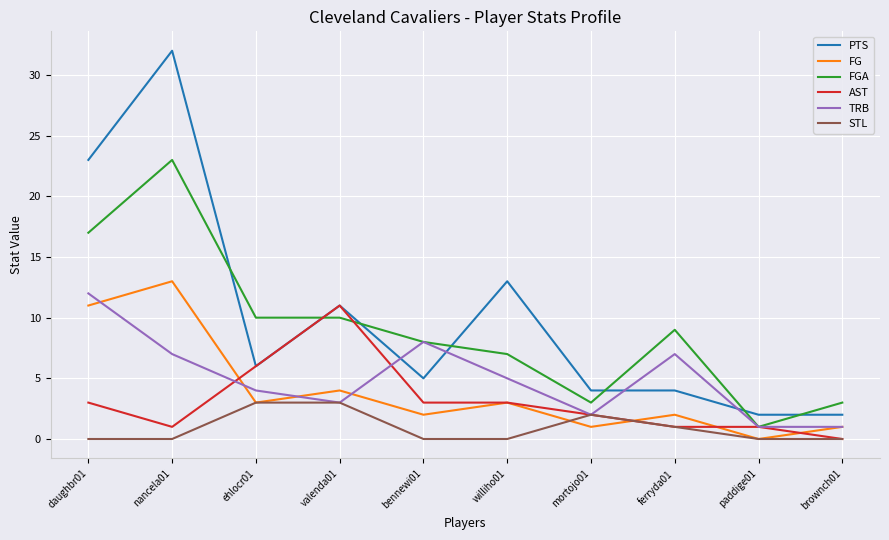

Where do FG and AST first cross each other?

nancela01 and ehlocr01